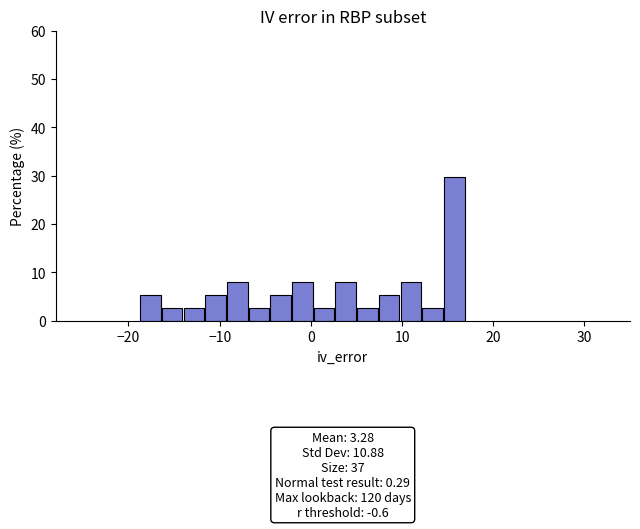

Around what value on the x-axis is the tallest bar? Give the approximate position of its centre, as read against the axis.

16